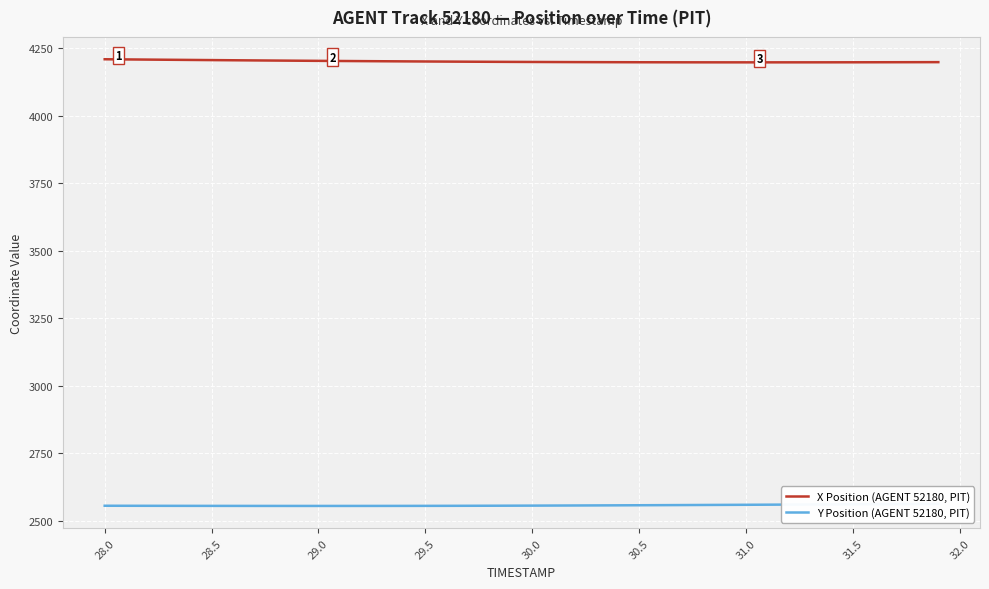

What is the highest value of the X Position (AGENT 52180, PIT) series?

4209.7